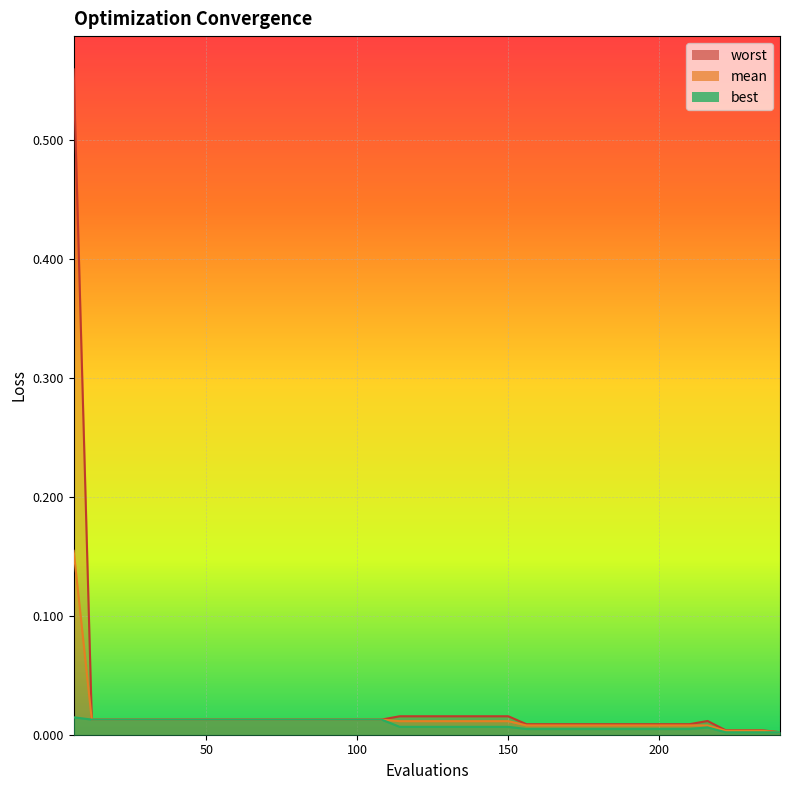

The value of best at evals is 0.0. True or false?

True